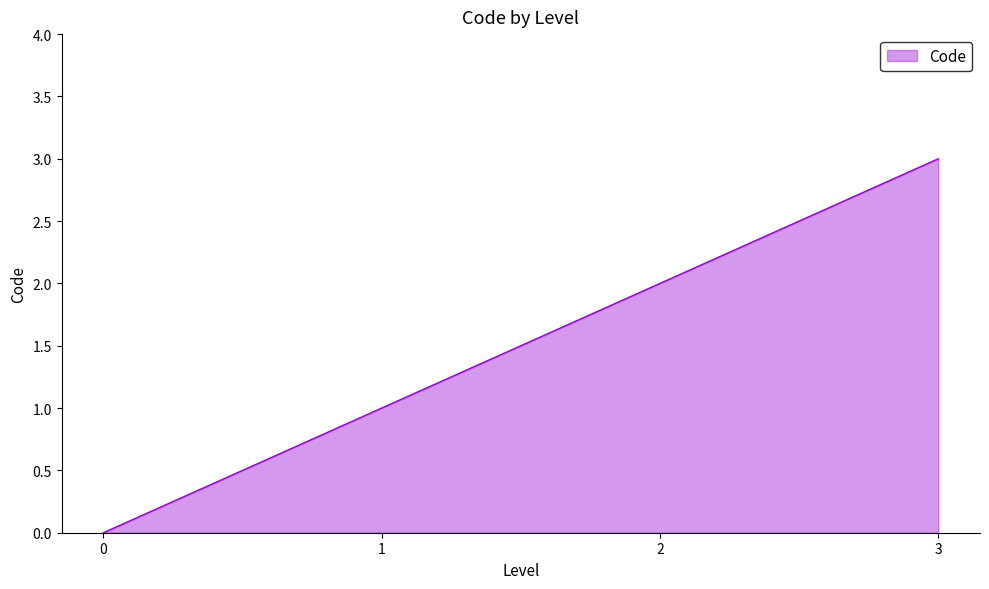

How many distinct data groups are displayed?

1